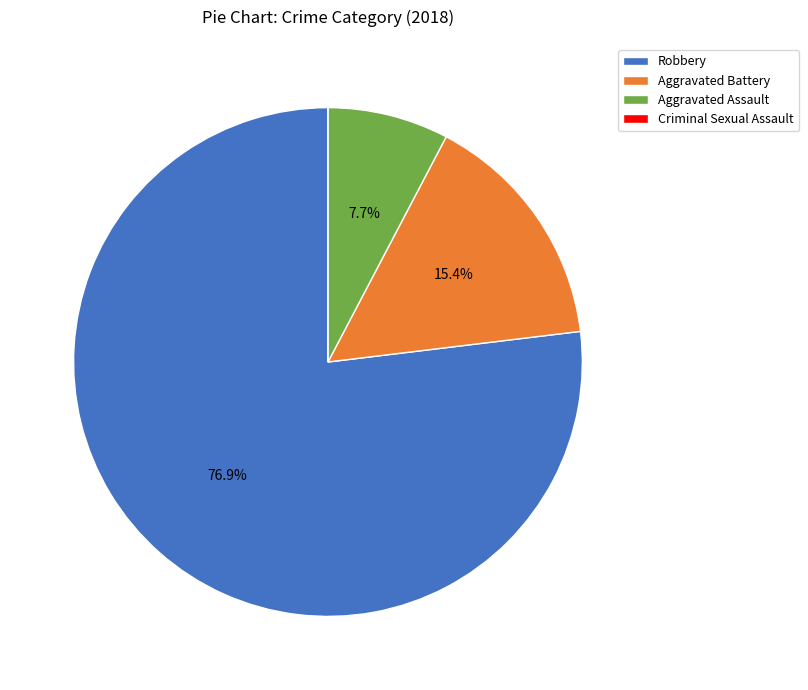

What is the majority slice?

Robbery